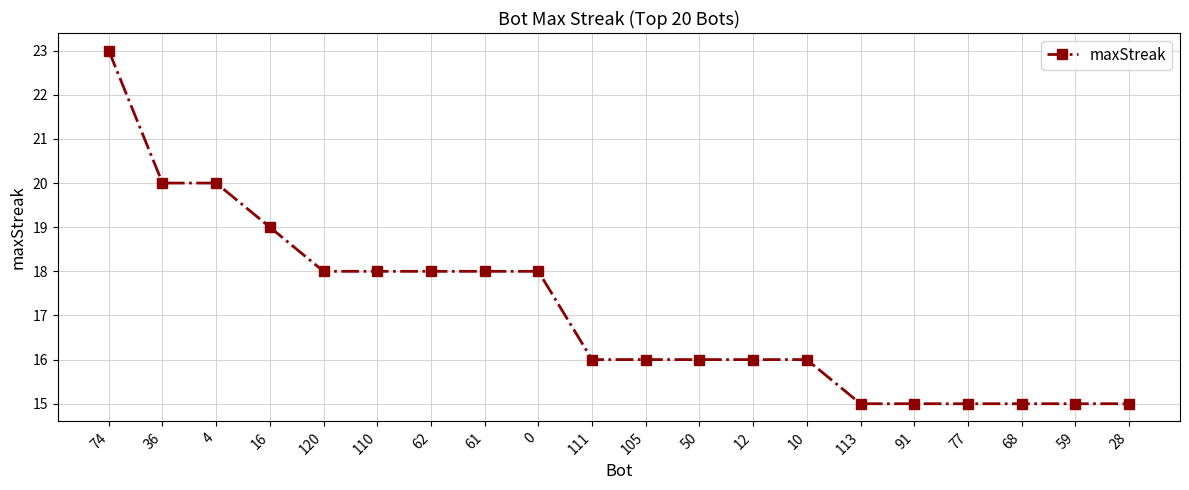

What position from the left is 12?

13